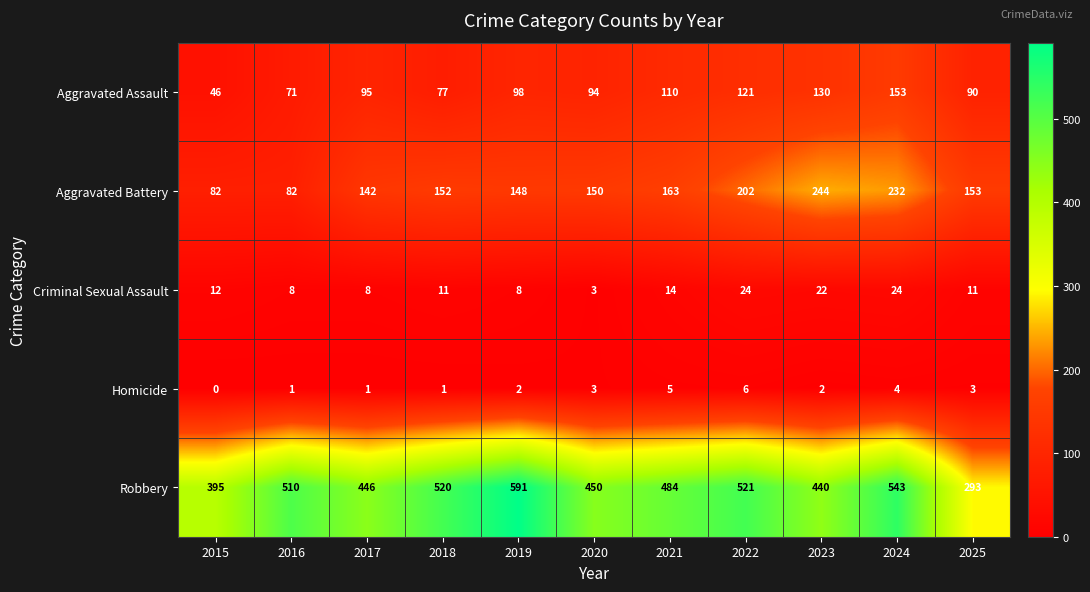

True or false: Robbery has a value of 591 at 2019.

True